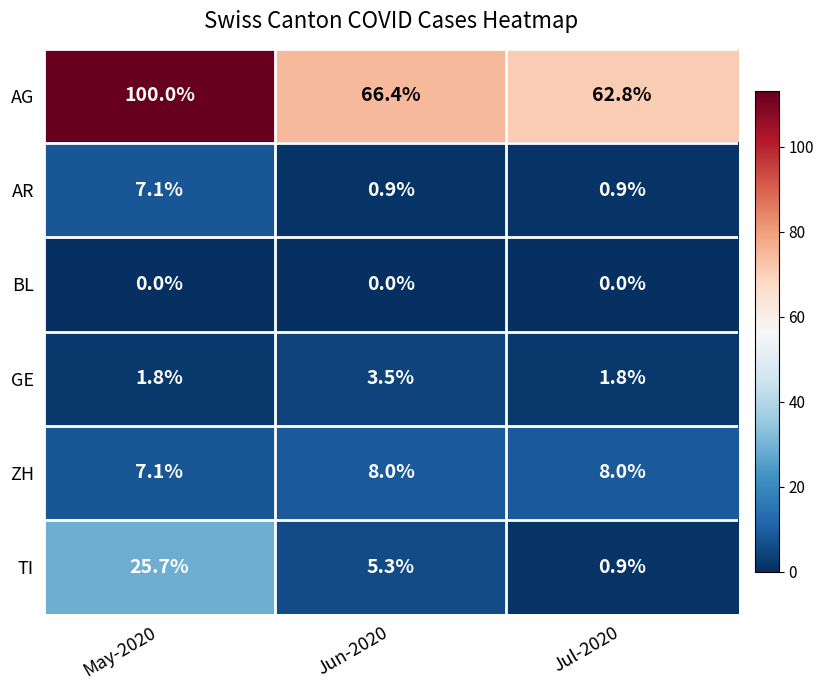

What is the sum of the GE values at Jul-2020 and Jun-2020?

5.3